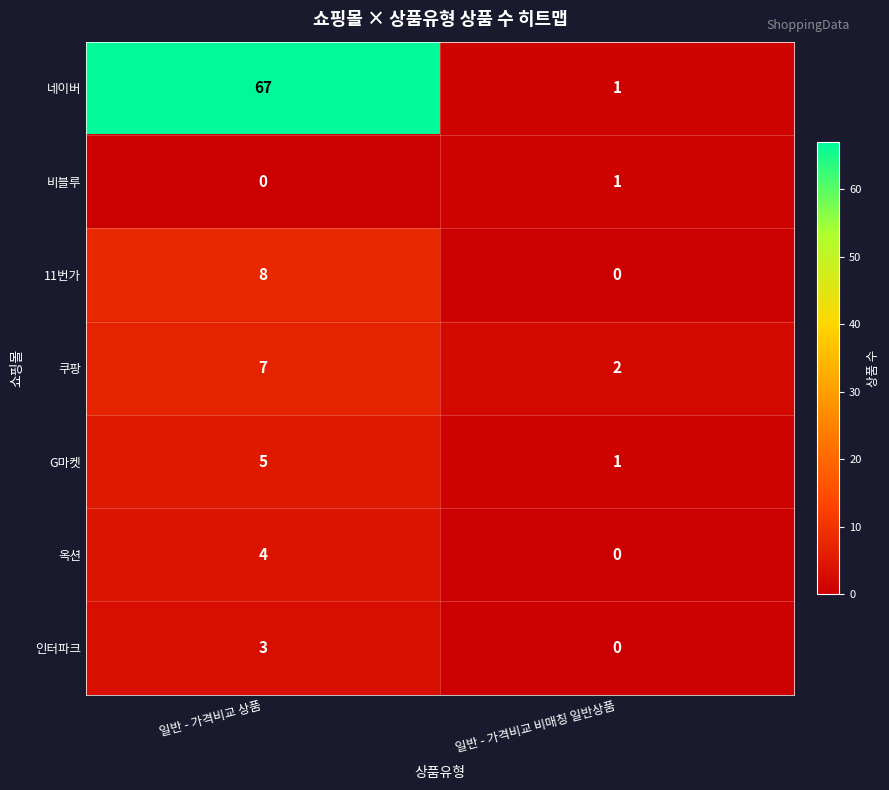

True or false: 네이버 has a value of 23 at 일반 - 가격비교 상품.

False